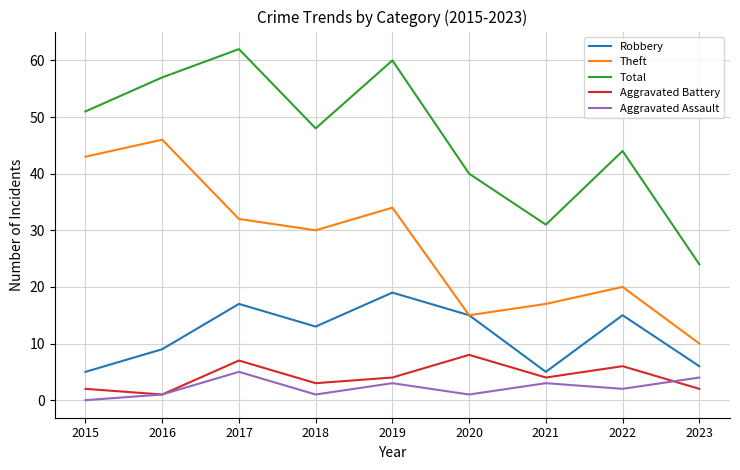

Does the chart display data point markers on the line(s)?

No